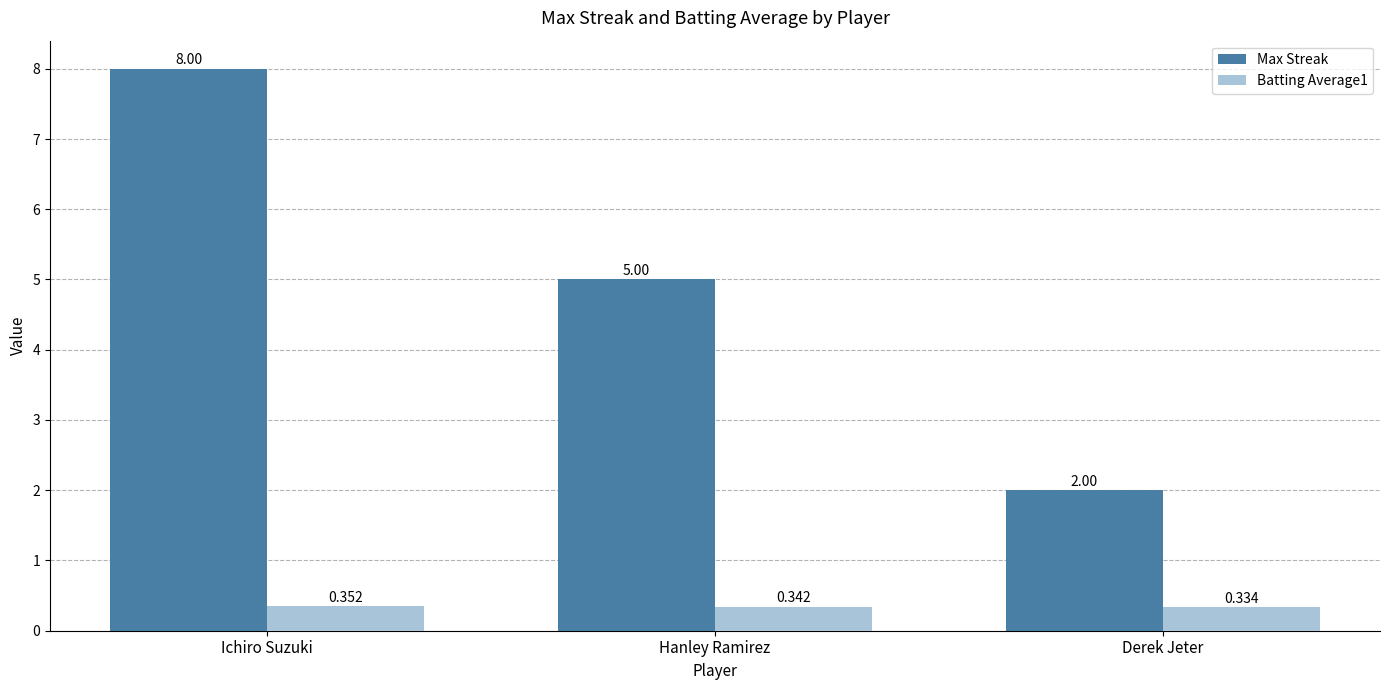

Which series has the largest range (max minus min)?

Max Streak